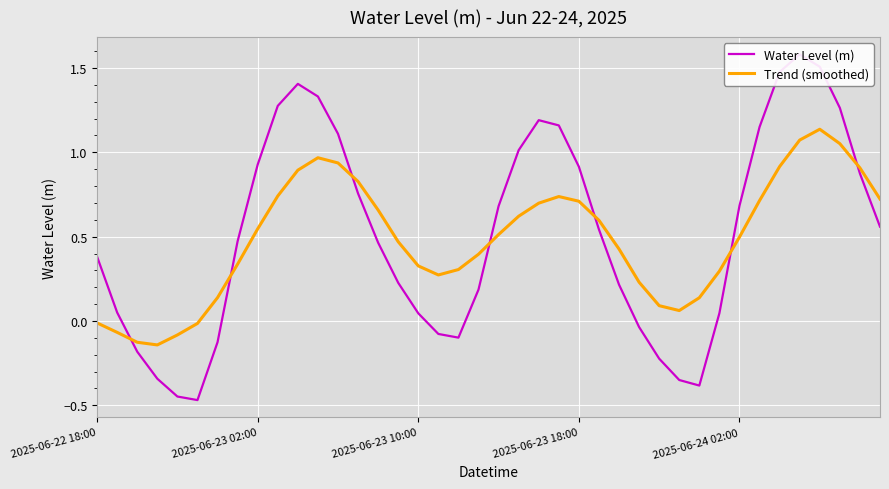

What are all the series names shown in the legend?

Water Level (m), Trend (smoothed)